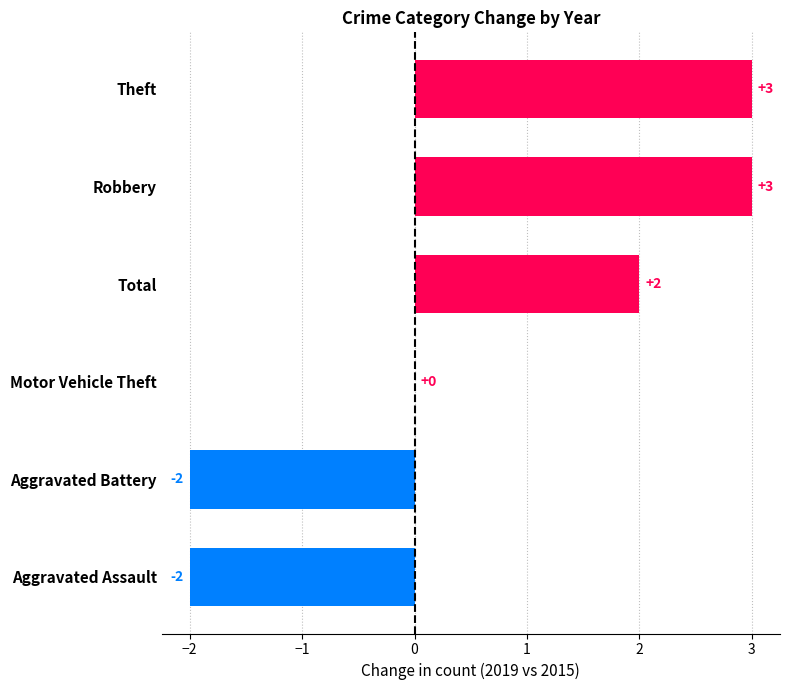

Reading bottom to top, transcribe all the data shown in this chart.

Aggravated Assault=-2	Aggravated Battery=-2	Motor Vehicle Theft=0	Total=2	Robbery=3	Theft=3